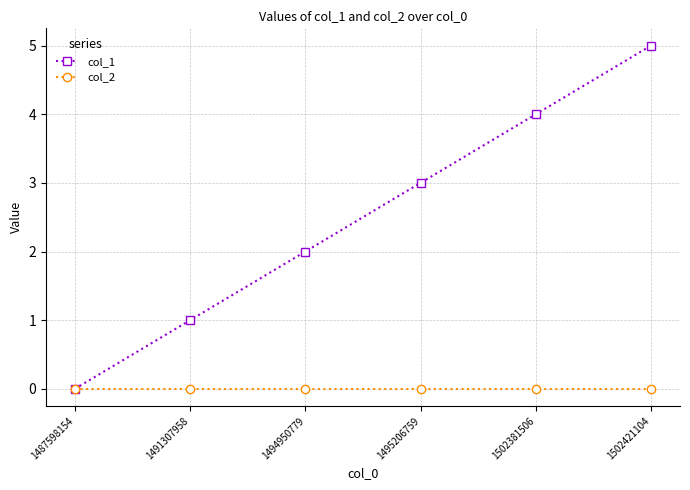

True or false: col_1 has more than 2 interior local peaks.

False